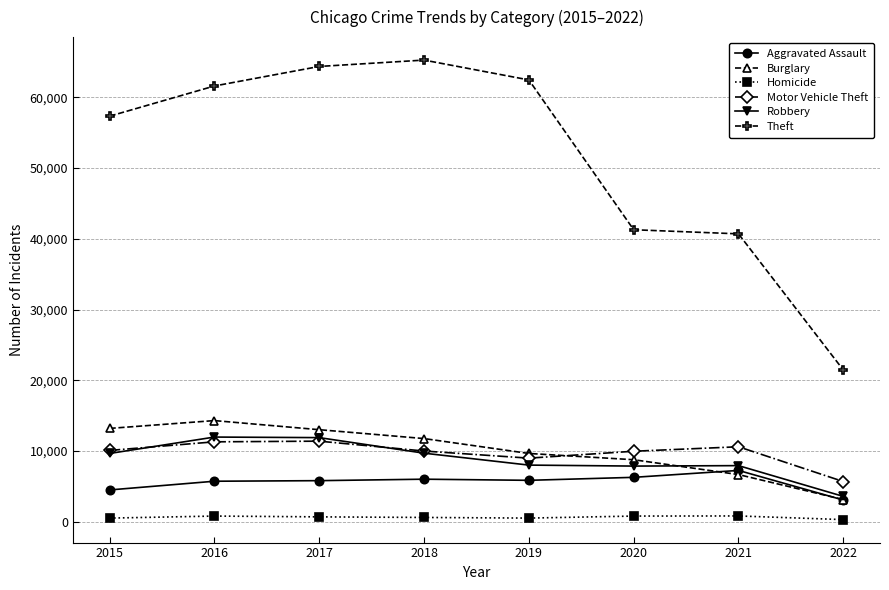

The value of Burglary at 2020 is 8753. True or false?

True